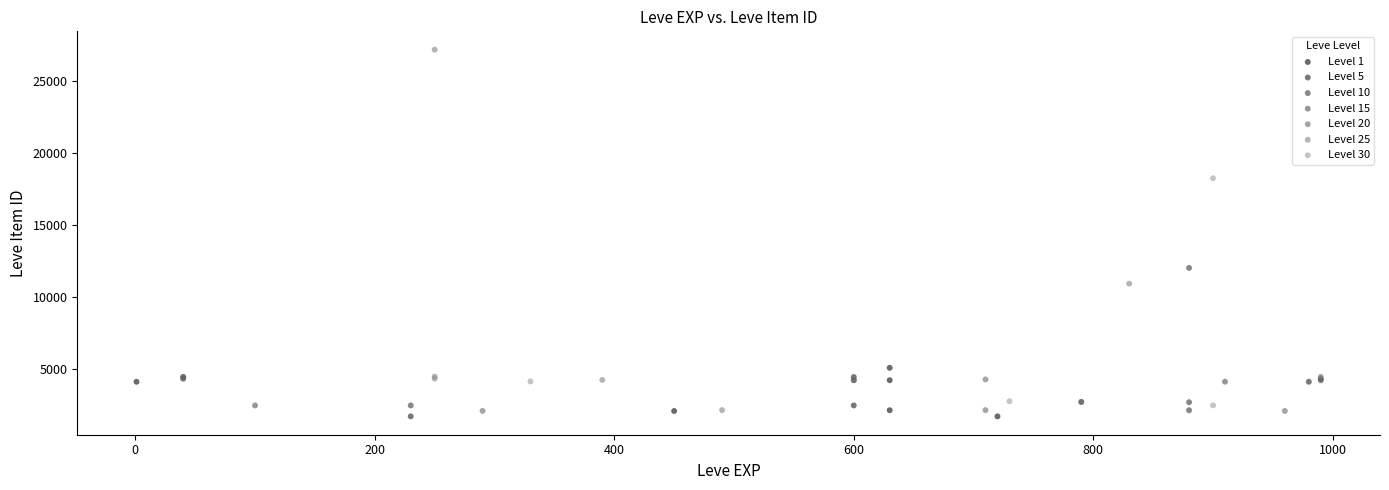

Which series has the widest spread of Y values?

Level 25